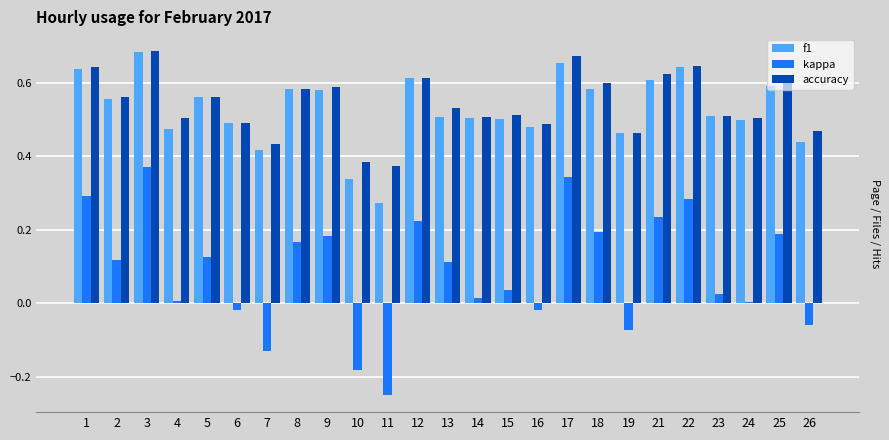

What is the sum of all kappa values?

2.2